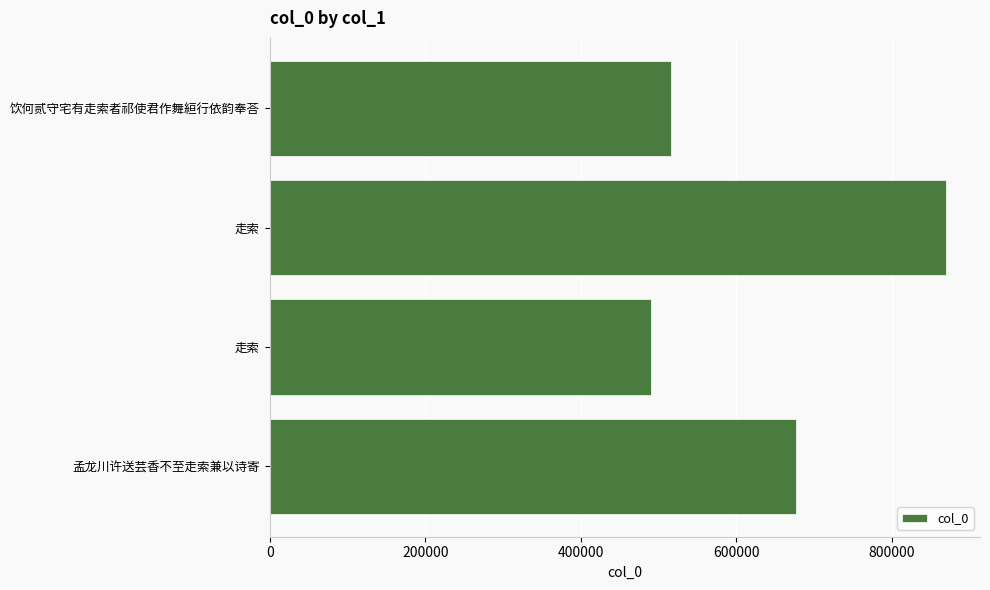

What is the smallest value displayed?

490444